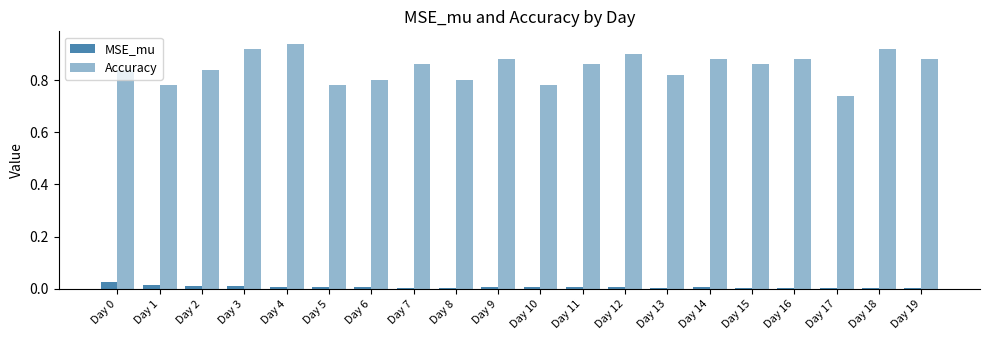

How many bars are there in each group?

2